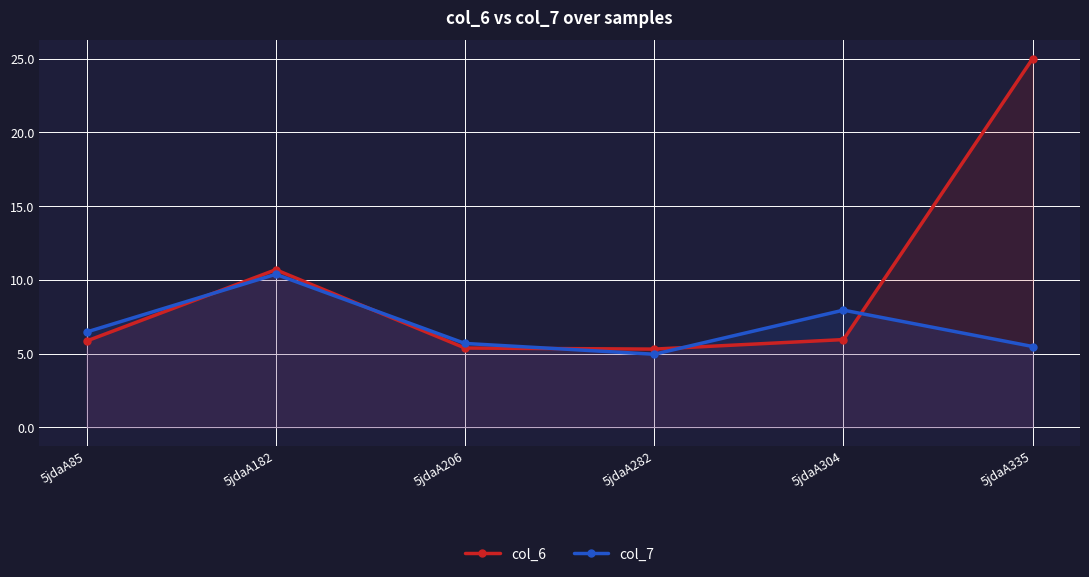

Which series has the largest range (max minus min)?

col_6